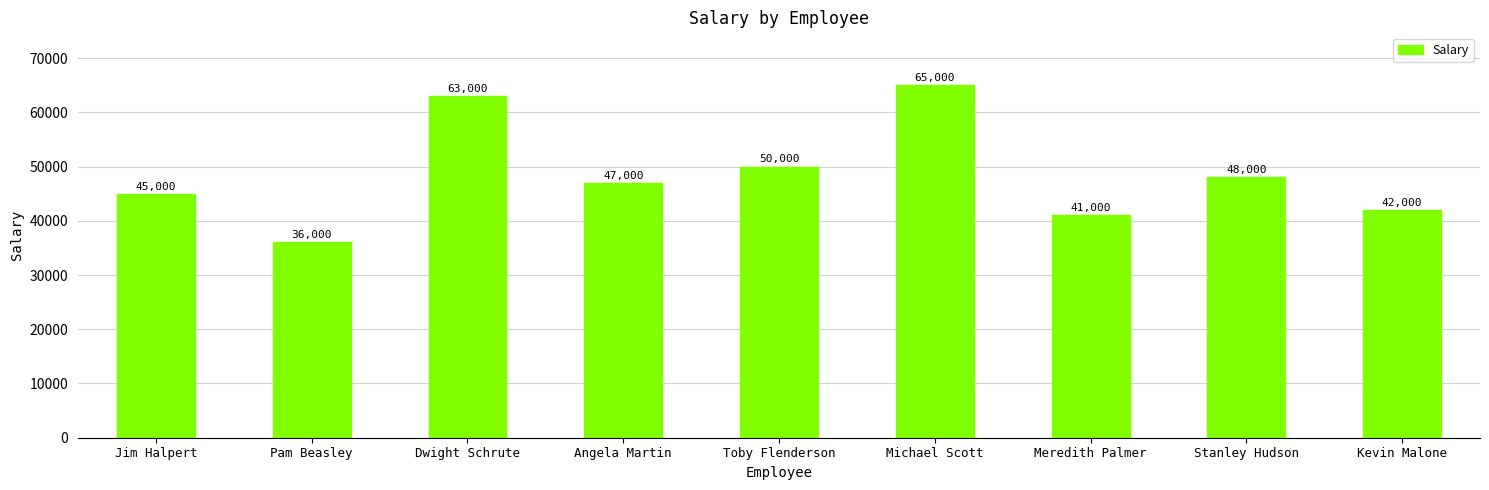

Reading left to right, list all the values displayed in this chart.

45000	36000	63000	47000	50000	65000	41000	48000	42000